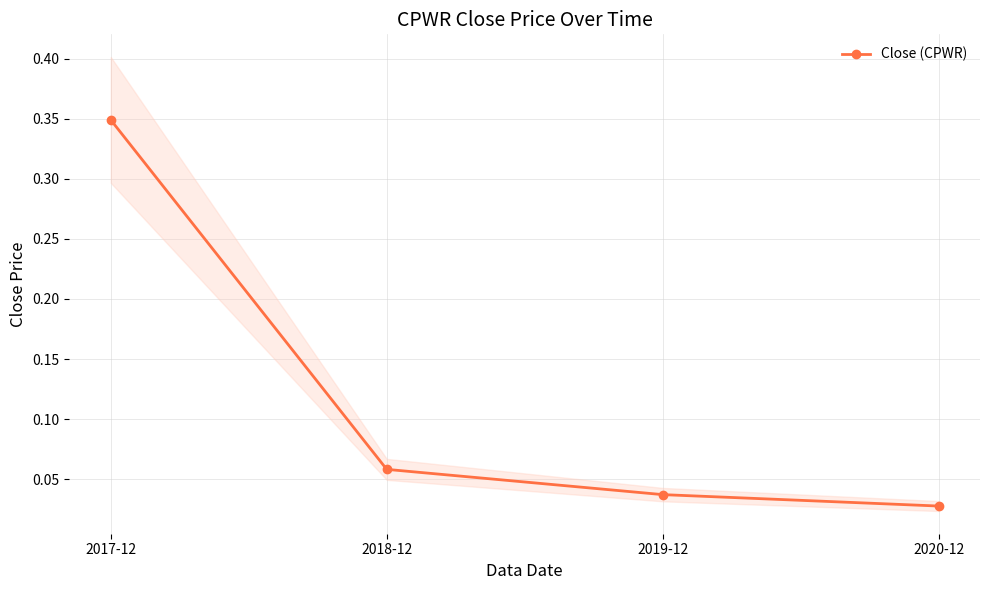

Which category has the highest value across all series?

2017-12